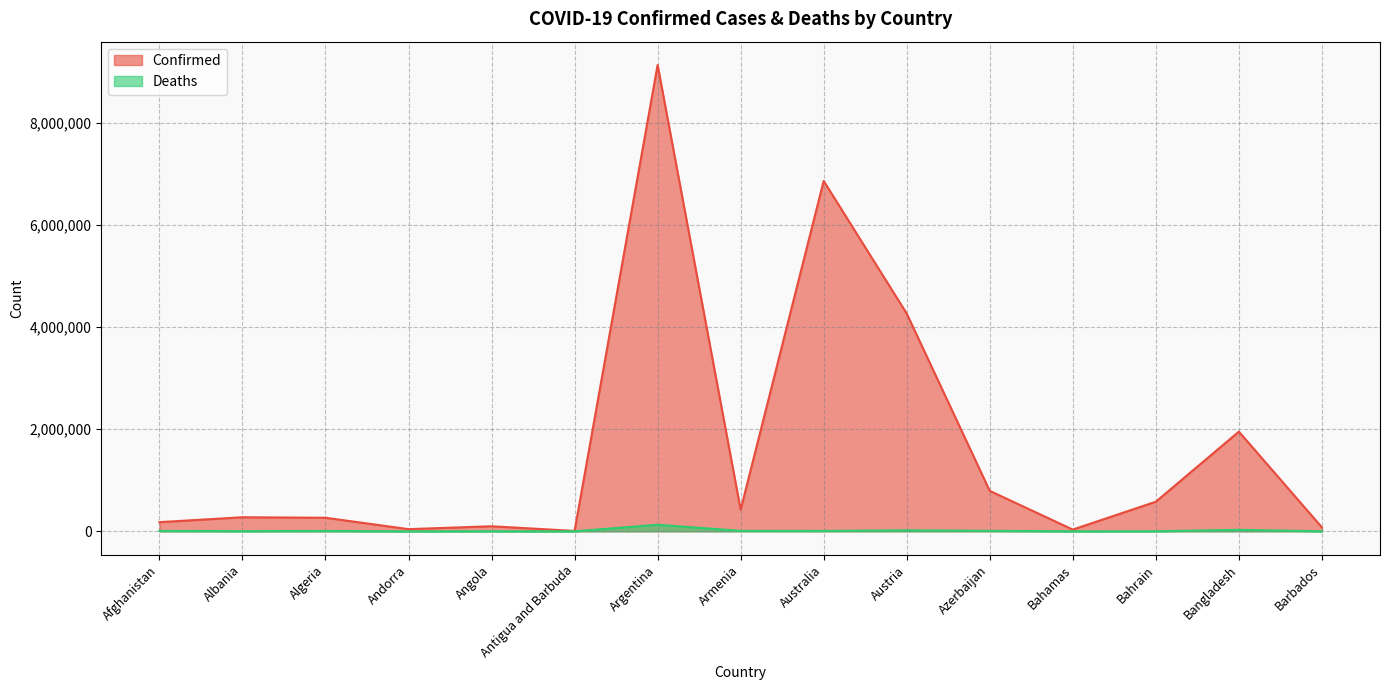

How many values in the Confirmed series exceed 275732?

7